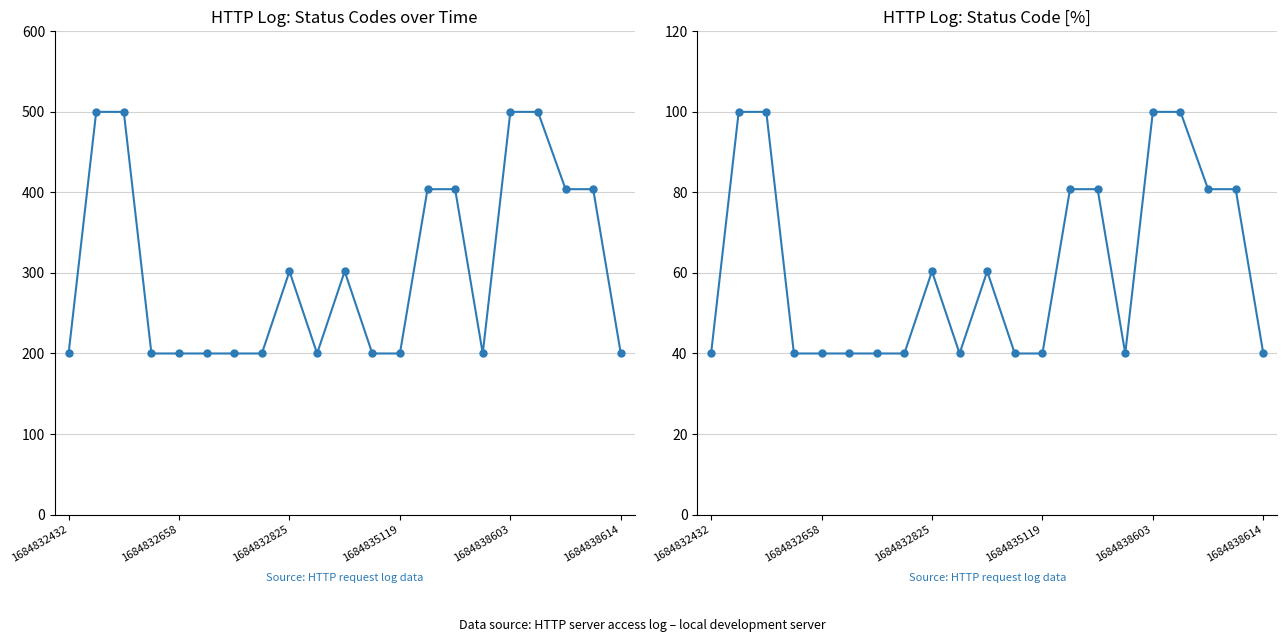

How many data points does each series have?

21